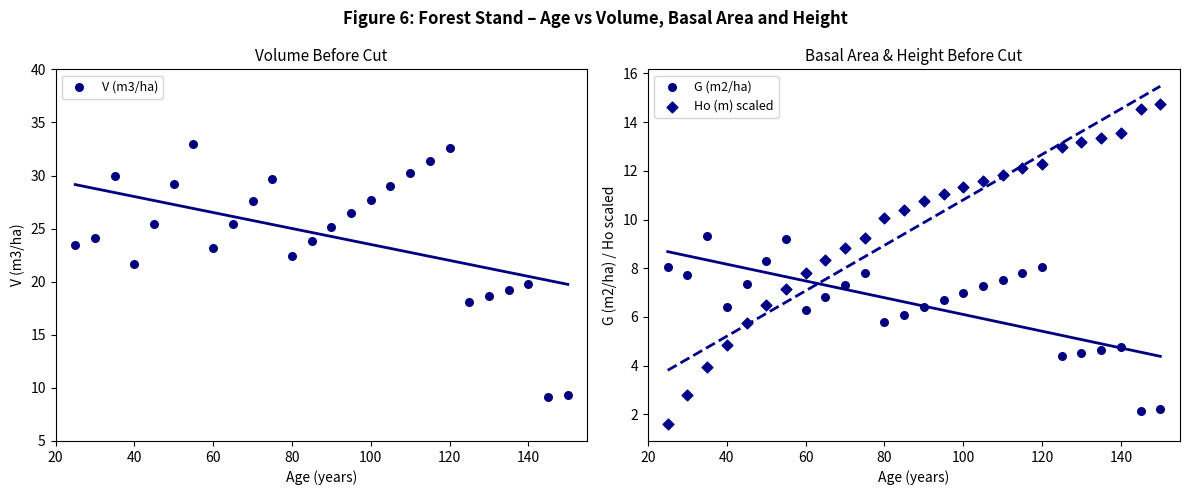

Which series has the largest Y range (max minus min)?

V (m3/ha)